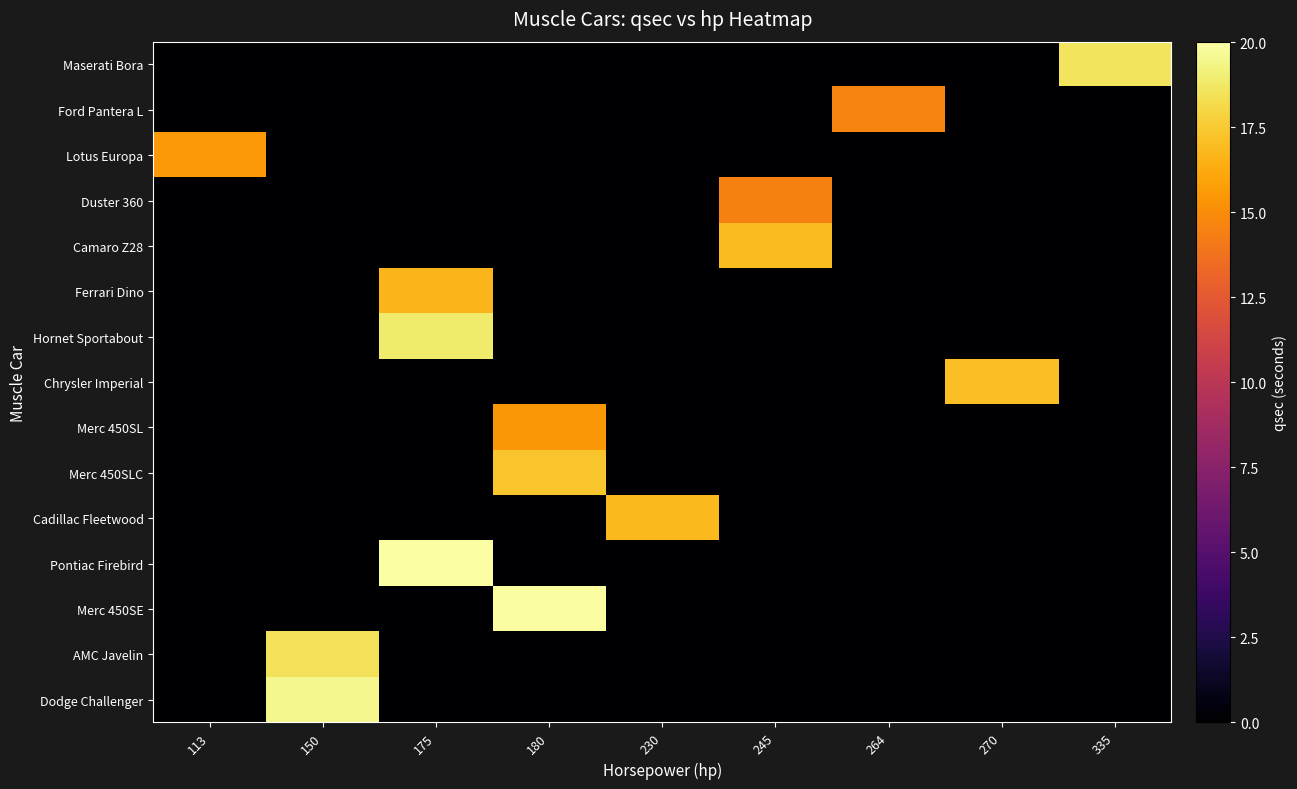

At which category is the sum across all series the highest?

175